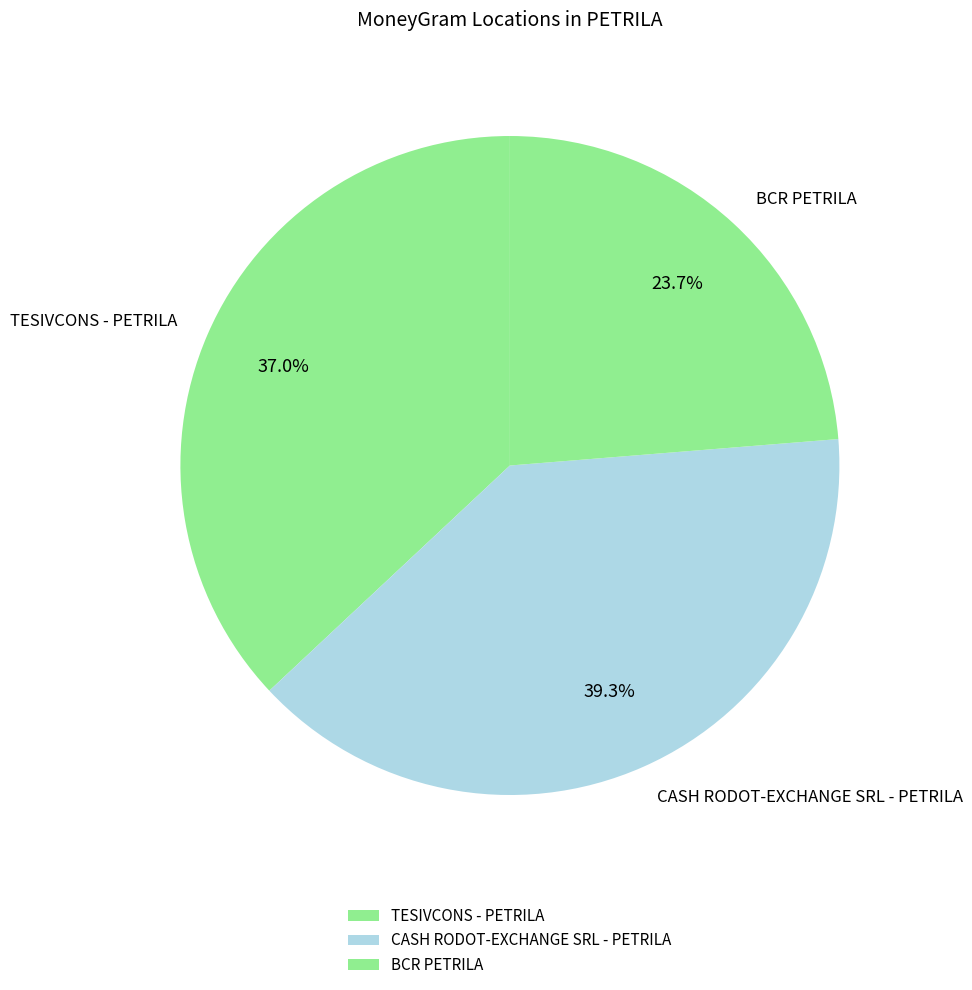

To the nearest percent, what percentage of the pie is BCR PETRILA?

24%